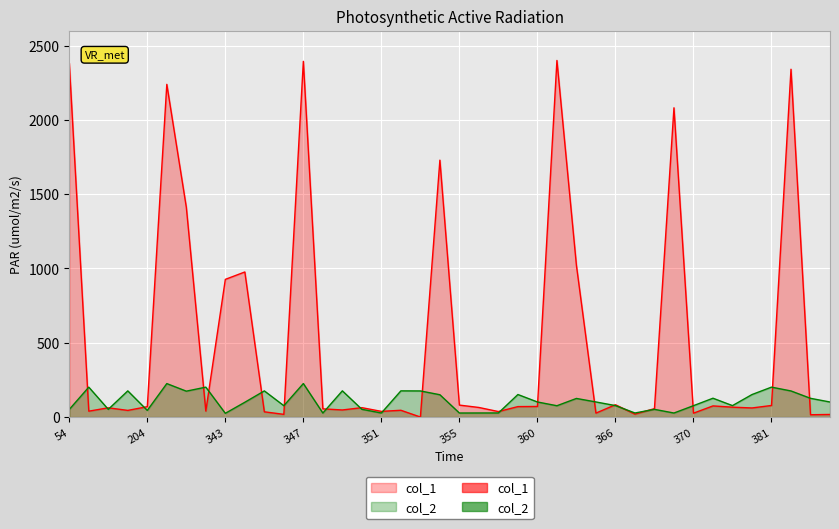

At which label does col_1 first exceed 64?

54